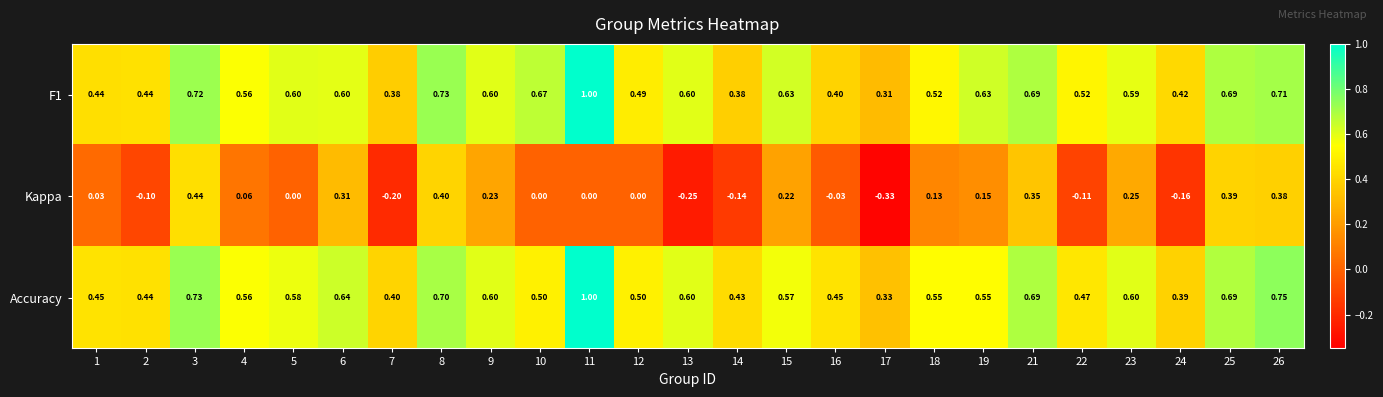

Is the value of Accuracy at 14 greater than the value of F1 at 4?

No